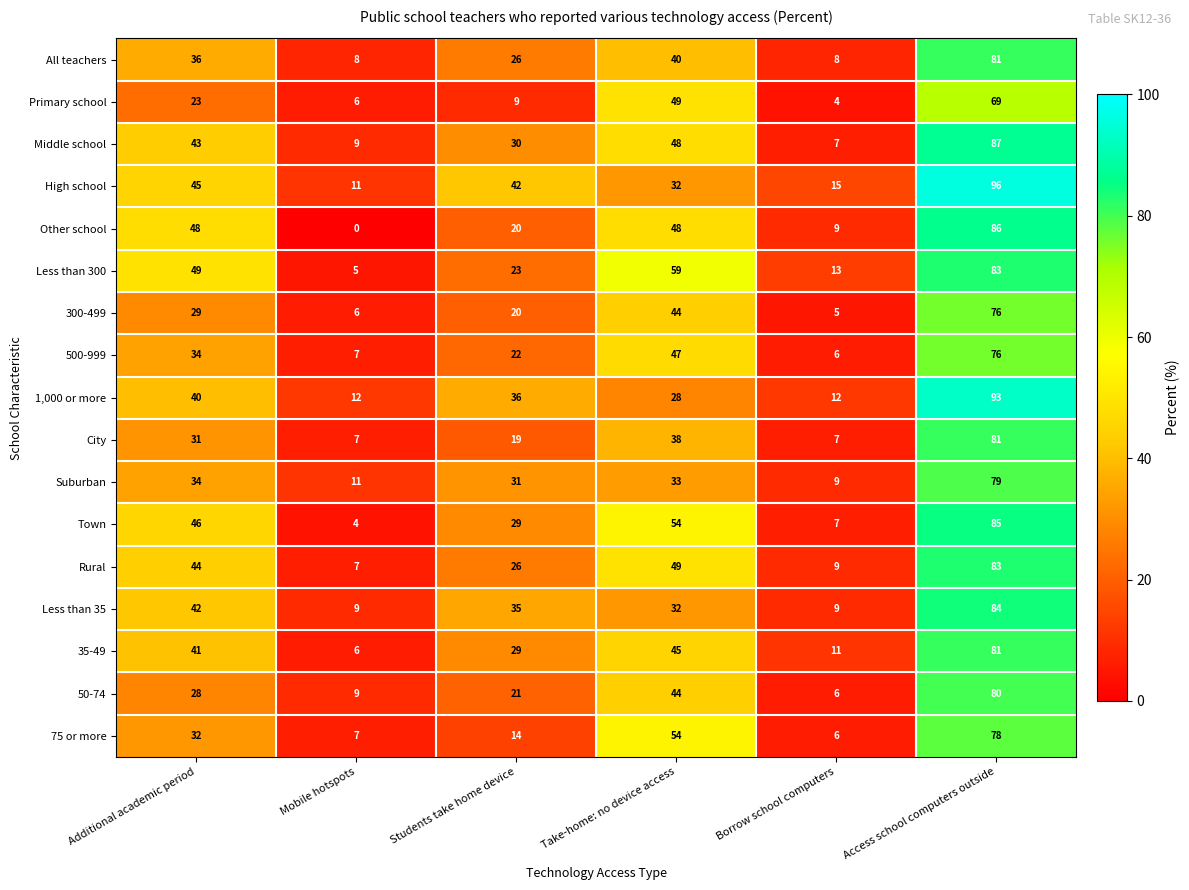

The 300-499 series shows 29 at Additional academic period. True or false?

True